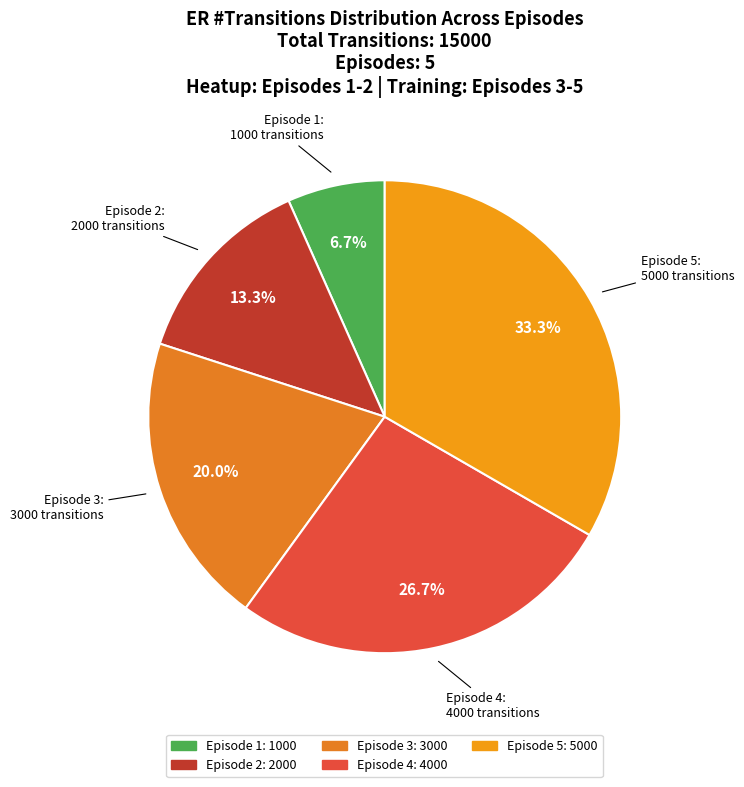

What percentage is the Episode 2 slice, to the nearest percent?

13%